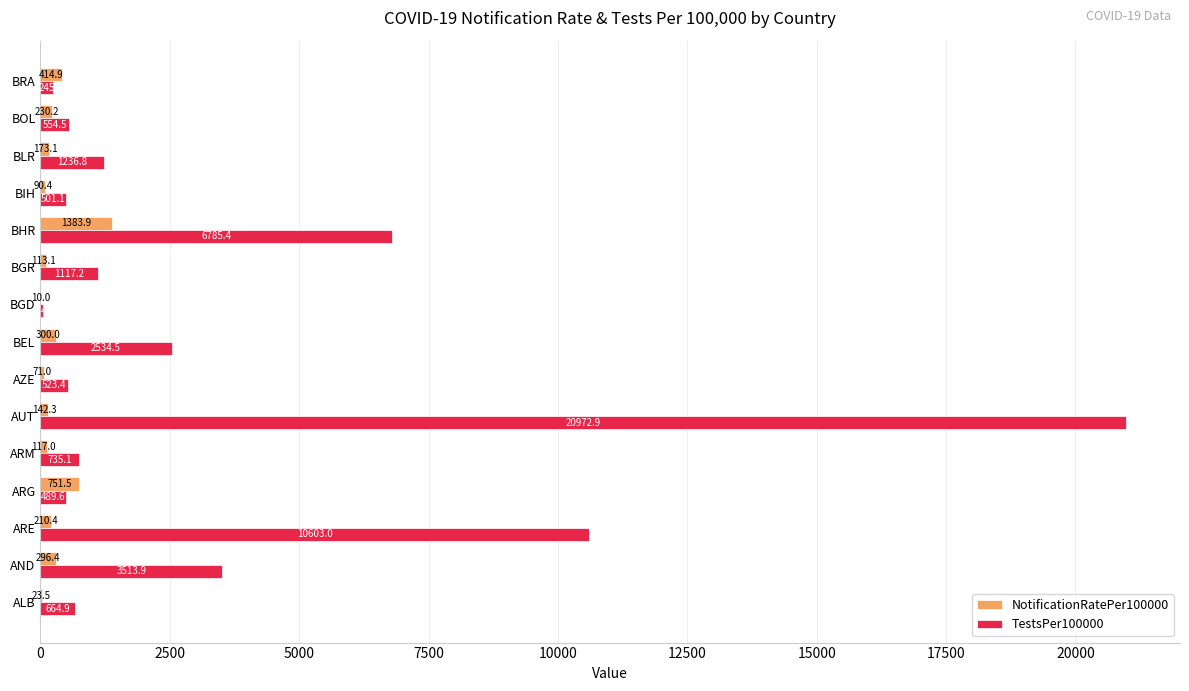

What value does the TestsPer100000 series have at BGD?

46.6